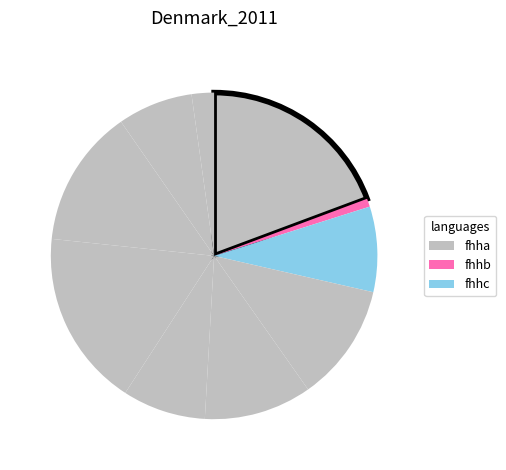

Count the number of slices in the pie.

10